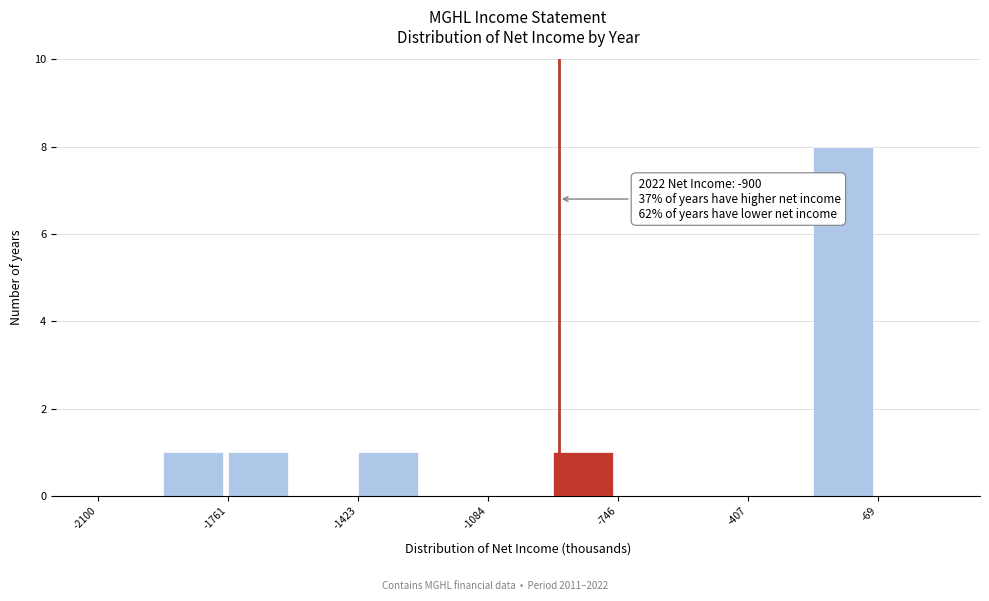

Around what value on the x-axis is the tallest bar? Give the approximate position of its centre, as read against the axis.

-150